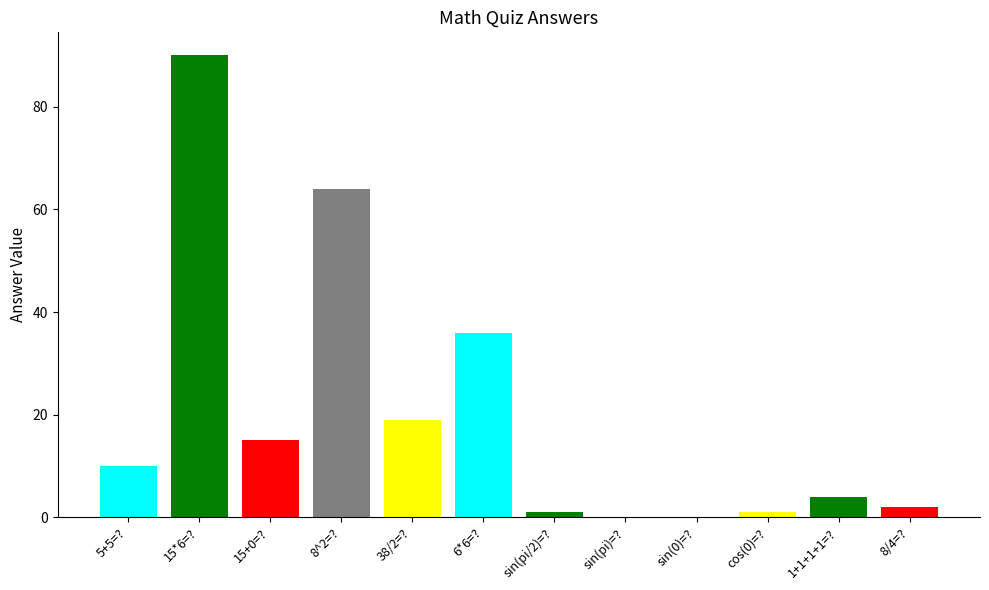

Which label corresponds to the smallest value in the chart?

sin(pi)=?